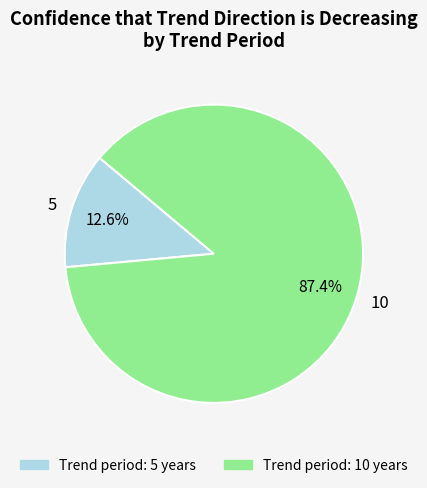

True or false: 10 accounts for 87% of the total.

True